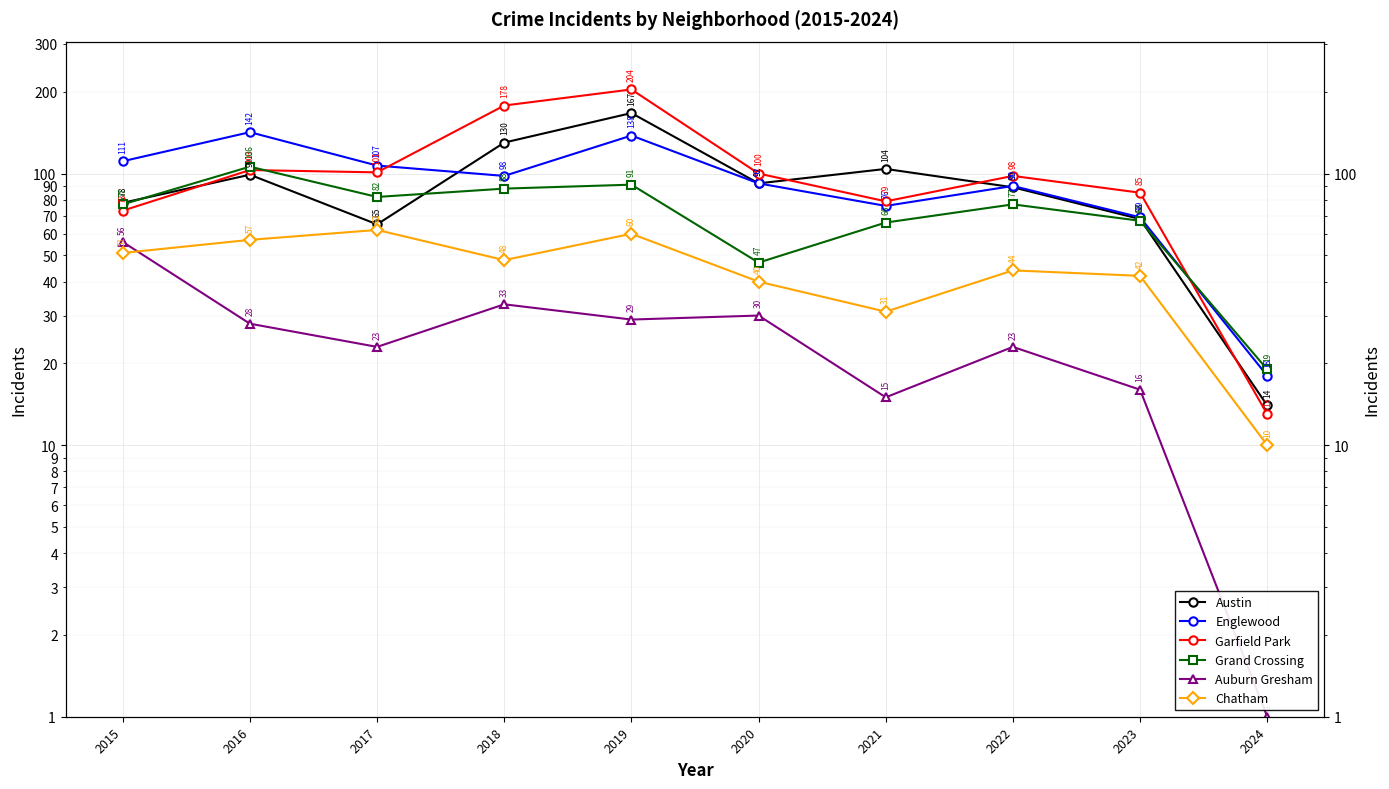

True or false: Austin has more than 0 interior local peaks.

True